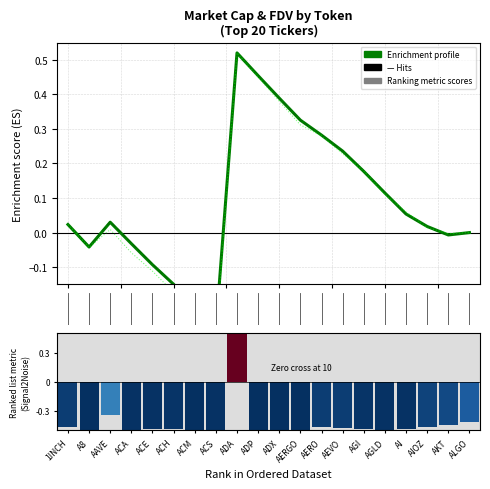

At how many categories does at least one series exceed 0?

12